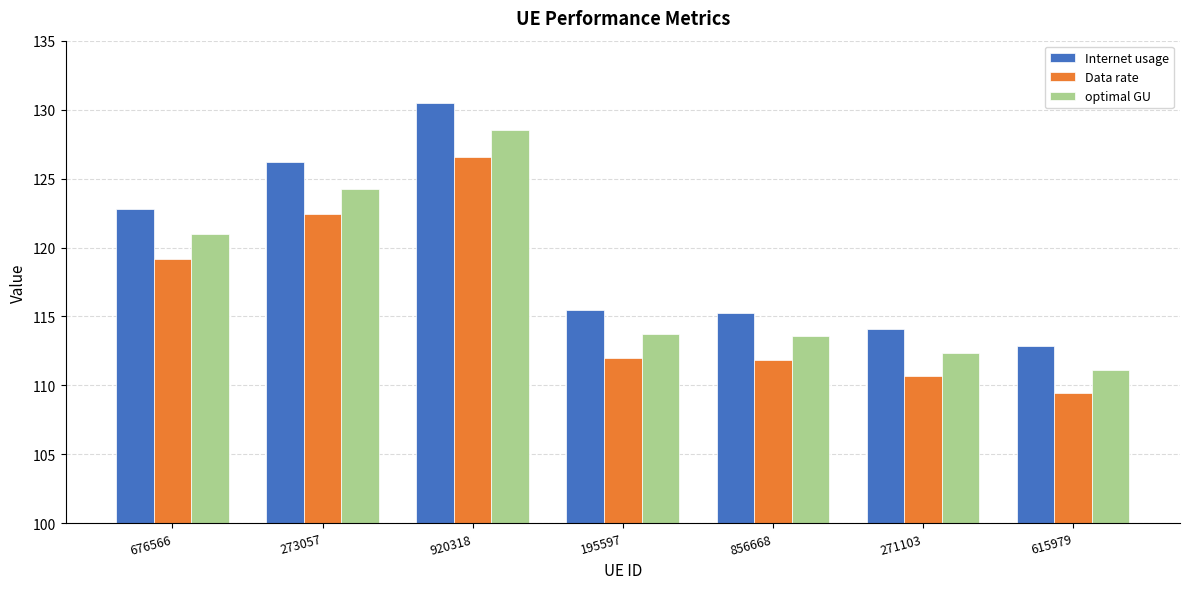

At which category is the sum across all series the highest?

920318